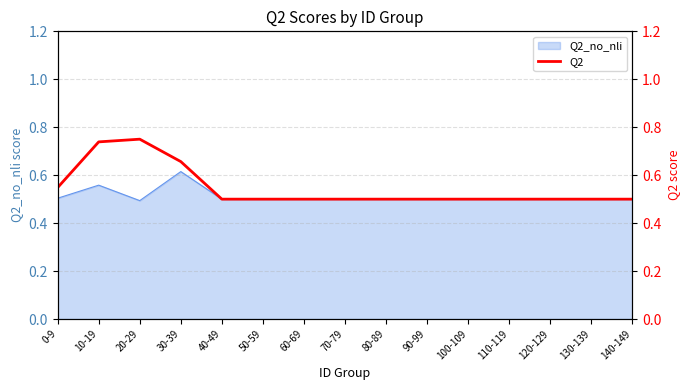

What is the approximate value at 80-89?

0.5